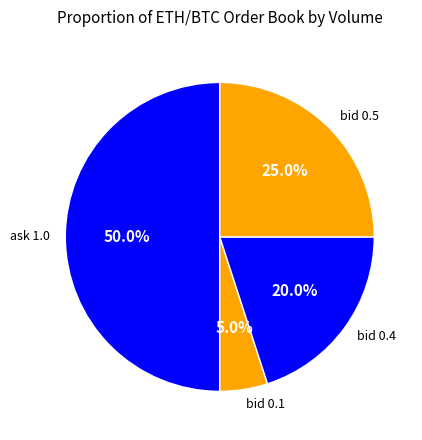

To the nearest percent, what is the average slice percentage?

25%